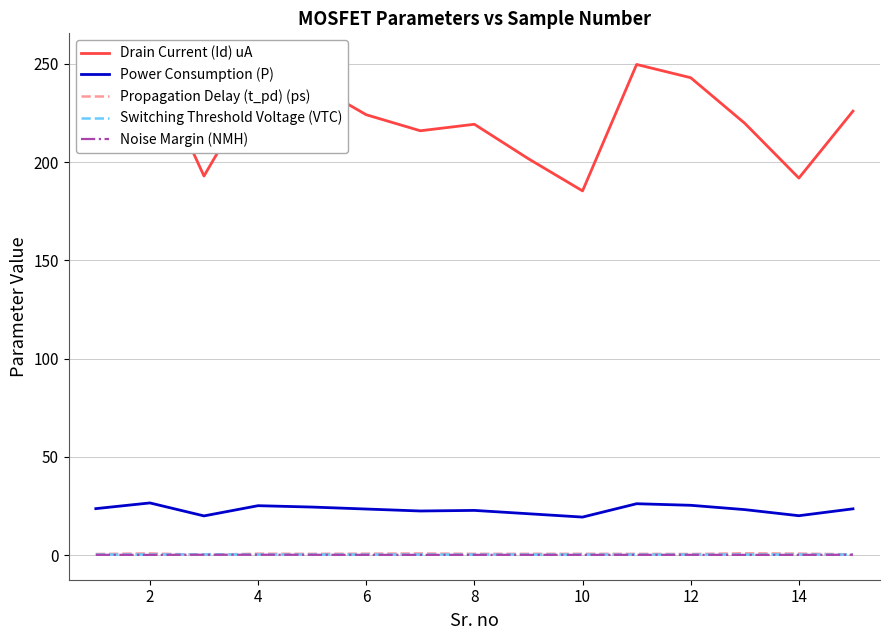

What is the maximum value for Power Consumption (P)?

26.6